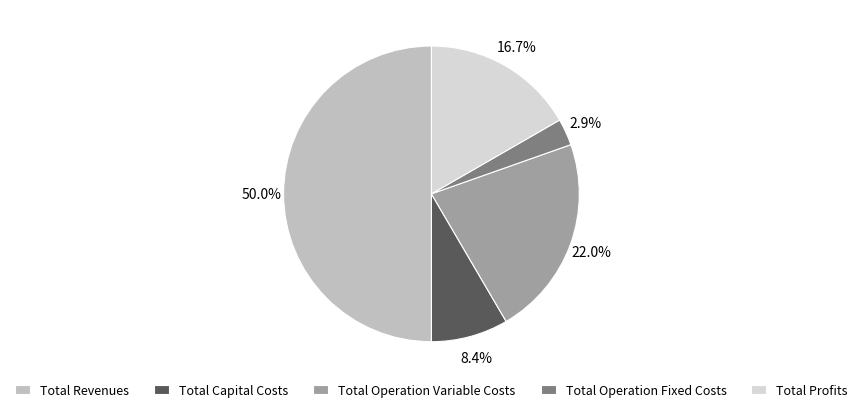

What is the smallest slice in the pie chart?

Total Operation Fixed Costs